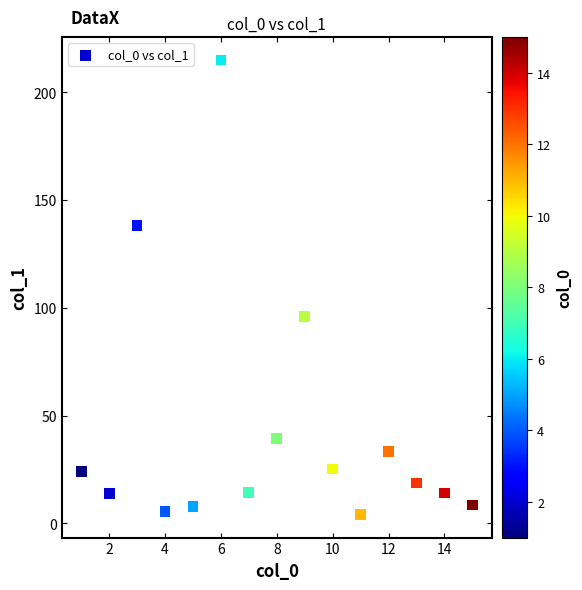

What is the range of Y values (max minus min)?

211.1